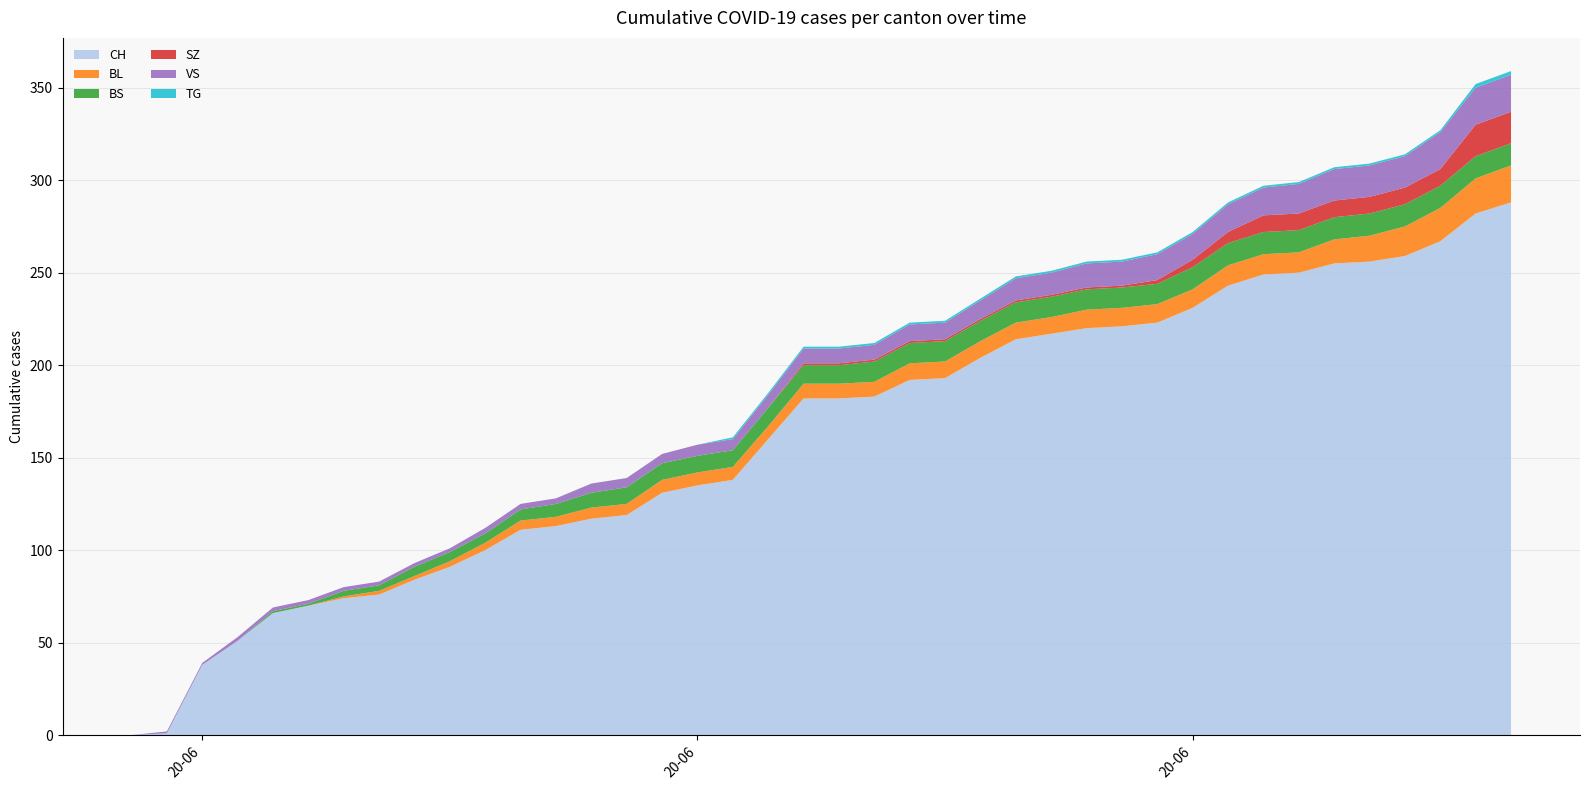

Reading right to left, what are all the values shown in this chart?

CH: 2020-07-09=288	2020-07-08=282	2020-07-07=267	2020-07-06=259	2020-07-05=256	2020-07-04=255	2020-07-03=250	2020-07-02=249	2020-07-01=243	2020-06-30=231	2020-06-29=223	2020-06-28=221	2020-06-27=220	2020-06-26=217	2020-06-25=214	2020-06-24=204	2020-06-23=193	2020-06-22=192	2020-06-21=183	2020-06-20=182	2020-06-19=182	2020-06-18=160	2020-06-17=138	2020-06-16=135	2020-06-15=131	2020-06-14=119	2020-06-13=117	2020-06-12=113	2020-06-11=111	2020-06-10=100	2020-06-09=91	2020-06-08=84	2020-06-07=76	2020-06-06=74	2020-06-05=70	2020-06-04=66	2020-06-03=51	2020-06-02=38	2020-06-01=1	2020-05-31=0
BL: 2020-07-09=20	2020-07-08=19	2020-07-07=18	2020-07-06=16	2020-07-05=14	2020-07-04=13	2020-07-03=11	2020-07-02=11	2020-07-01=11	2020-06-30=10	2020-06-29=10	2020-06-28=10	2020-06-27=10	2020-06-26=9	2020-06-25=9	2020-06-24=9	2020-06-23=9	2020-06-22=9	2020-06-21=8	2020-06-20=8	2020-06-19=8	2020-06-18=7	2020-06-17=7	2020-06-16=7	2020-06-15=7	2020-06-14=6	2020-06-13=6	2020-06-12=5	2020-06-11=5	2020-06-10=4	2020-06-09=3	2020-06-08=2	2020-06-07=2	2020-06-06=1	2020-06-05=0	2020-06-04=0	2020-06-03=0	2020-06-02=0	2020-06-01=0	2020-05-31=0
BS: 2020-07-09=12	2020-07-08=12	2020-07-07=12	2020-07-06=12	2020-07-05=12	2020-07-04=12	2020-07-03=12	2020-07-02=12	2020-07-01=12	2020-06-30=12	2020-06-29=11	2020-06-28=11	2020-06-27=11	2020-06-26=11	2020-06-25=11	2020-06-24=11	2020-06-23=11	2020-06-22=11	2020-06-21=11	2020-06-20=10	2020-06-19=10	2020-06-18=10	2020-06-17=9	2020-06-16=9	2020-06-15=9	2020-06-14=9	2020-06-13=8	2020-06-12=7	2020-06-11=6	2020-06-10=5	2020-06-09=5	2020-06-08=5	2020-06-07=3	2020-06-06=3	2020-06-05=1	2020-06-04=1	2020-06-03=0	2020-06-02=0	2020-06-01=0	2020-05-31=0
SZ: 2020-07-09=17	2020-07-08=17	2020-07-07=9	2020-07-06=9	2020-07-05=9	2020-07-04=9	2020-07-03=9	2020-07-02=9	2020-07-01=6	2020-06-30=4	2020-06-29=2	2020-06-28=1	2020-06-27=1	2020-06-26=1	2020-06-25=1	2020-06-24=1	2020-06-23=1	2020-06-22=1	2020-06-21=1	2020-06-20=1	2020-06-19=1	2020-06-18=0	2020-06-17=0	2020-06-16=0	2020-06-15=0	2020-06-14=0	2020-06-13=0	2020-06-12=0	2020-06-11=0	2020-06-10=0	2020-06-09=0	2020-06-08=0	2020-06-07=0	2020-06-06=0	2020-06-05=0	2020-06-04=0	2020-06-03=0	2020-06-02=0	2020-06-01=0	2020-05-31=0
VS: 2020-07-09=20	2020-07-08=20	2020-07-07=20	2020-07-06=17	2020-07-05=17	2020-07-04=17	2020-07-03=16	2020-07-02=15	2020-07-01=15	2020-06-30=14	2020-06-29=14	2020-06-28=13	2020-06-27=13	2020-06-26=12	2020-06-25=12	2020-06-24=10	2020-06-23=9	2020-06-22=9	2020-06-21=8	2020-06-20=8	2020-06-19=8	2020-06-18=7	2020-06-17=6	2020-06-16=6	2020-06-15=5	2020-06-14=5	2020-06-13=5	2020-06-12=3	2020-06-11=3	2020-06-10=3	2020-06-09=2	2020-06-08=2	2020-06-07=2	2020-06-06=2	2020-06-05=2	2020-06-04=2	2020-06-03=2	2020-06-02=1	2020-06-01=1	2020-05-31=0
TG: 2020-07-09=2	2020-07-08=2	2020-07-07=1	2020-07-06=1	2020-07-05=1	2020-07-04=1	2020-07-03=1	2020-07-02=1	2020-07-01=1	2020-06-30=1	2020-06-29=1	2020-06-28=1	2020-06-27=1	2020-06-26=1	2020-06-25=1	2020-06-24=1	2020-06-23=1	2020-06-22=1	2020-06-21=1	2020-06-20=1	2020-06-19=1	2020-06-18=1	2020-06-17=1	2020-06-16=0	2020-06-15=0	2020-06-14=0	2020-06-13=0	2020-06-12=0	2020-06-11=0	2020-06-10=0	2020-06-09=0	2020-06-08=0	2020-06-07=0	2020-06-06=0	2020-06-05=0	2020-06-04=0	2020-06-03=0	2020-06-02=0	2020-06-01=0	2020-05-31=0